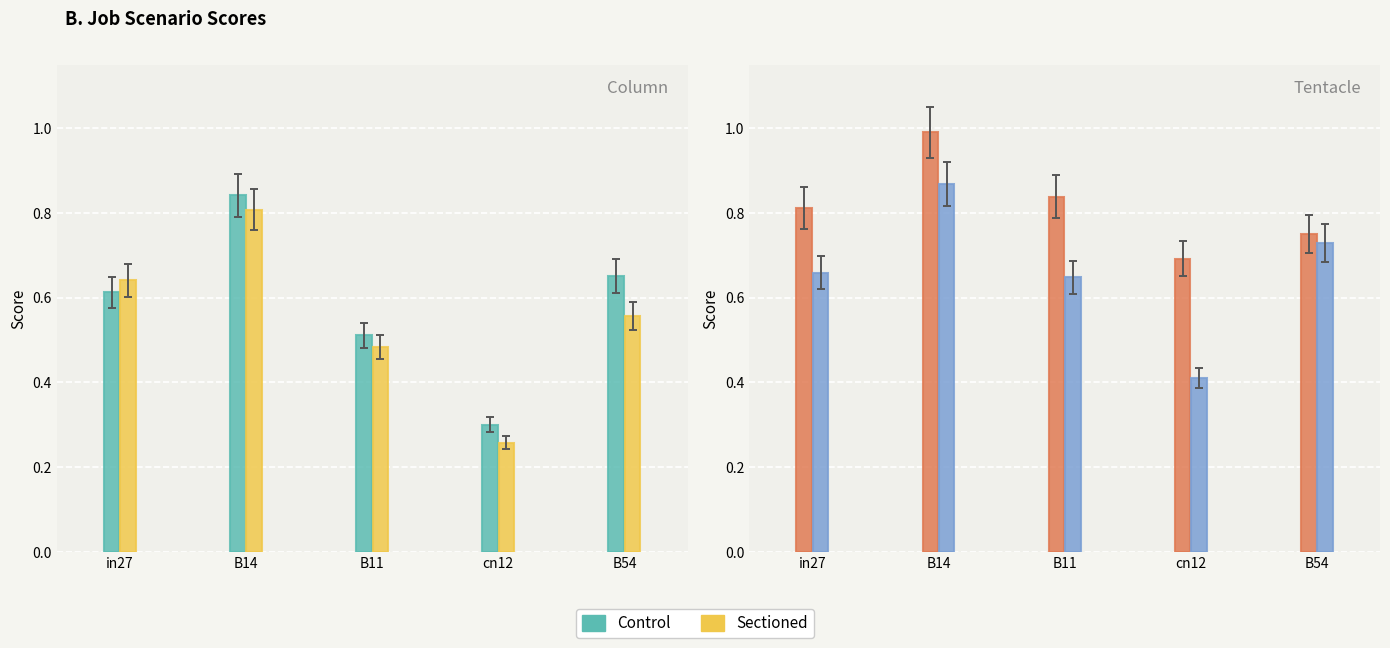

Reading left to right, list all the values displayed in this chart.

job549_scenario0_1093: 0.6	0.8	0.5	0.3	0.7
job550_scenario0_1095: 0.6	0.8	0.5	0.3	0.6
job551_scenario4_1096: 0.8	1.0	0.8	0.7	0.8
job552_scenario2_1097: 0.7	0.9	0.6	0.4	0.7